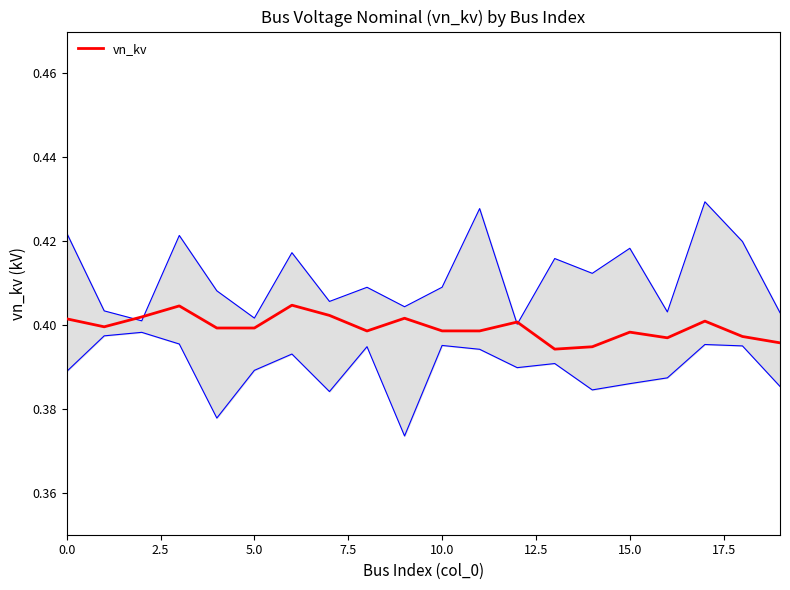

The vn_kv series shows 0.6 at 5.0. True or false?

False